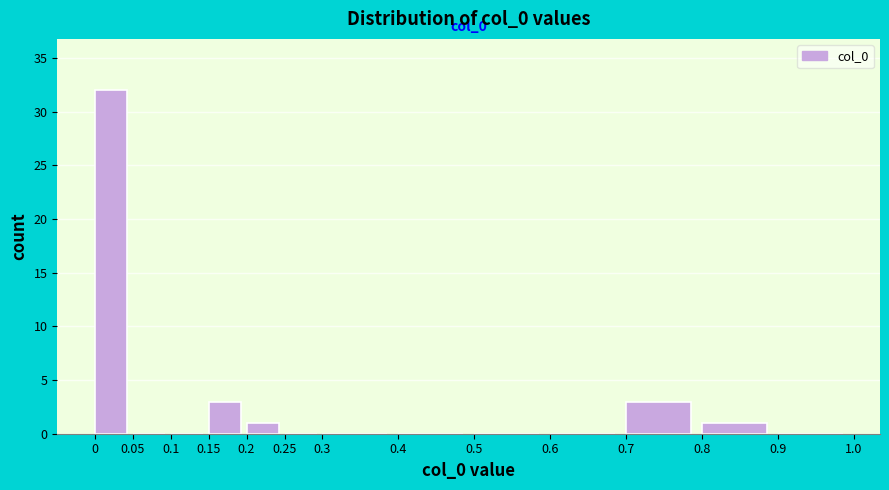

Which range on the x-axis has the tallest bar?

0 to 0.05